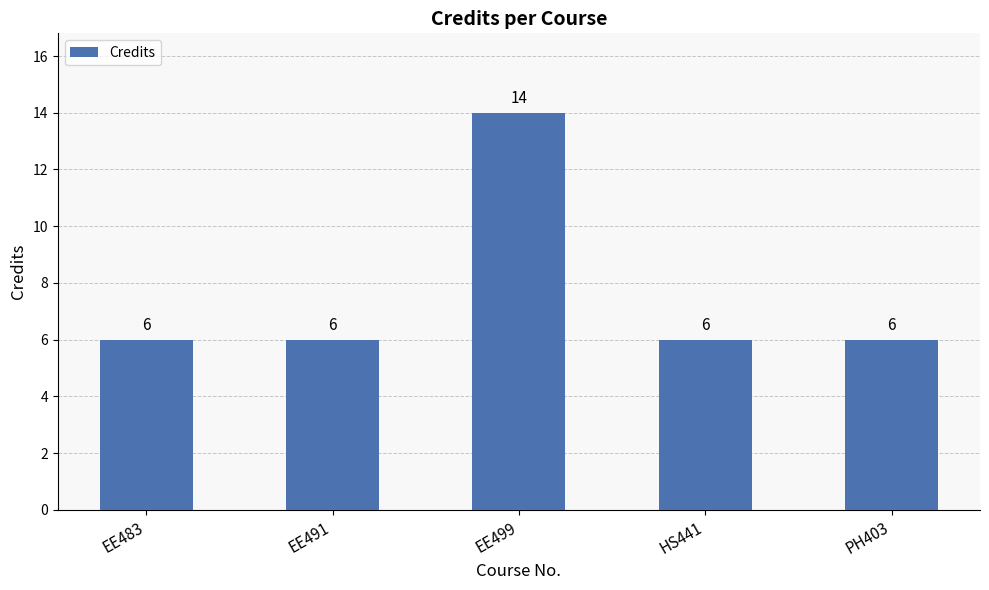

True or false: the data shows 6 at EE491.

True